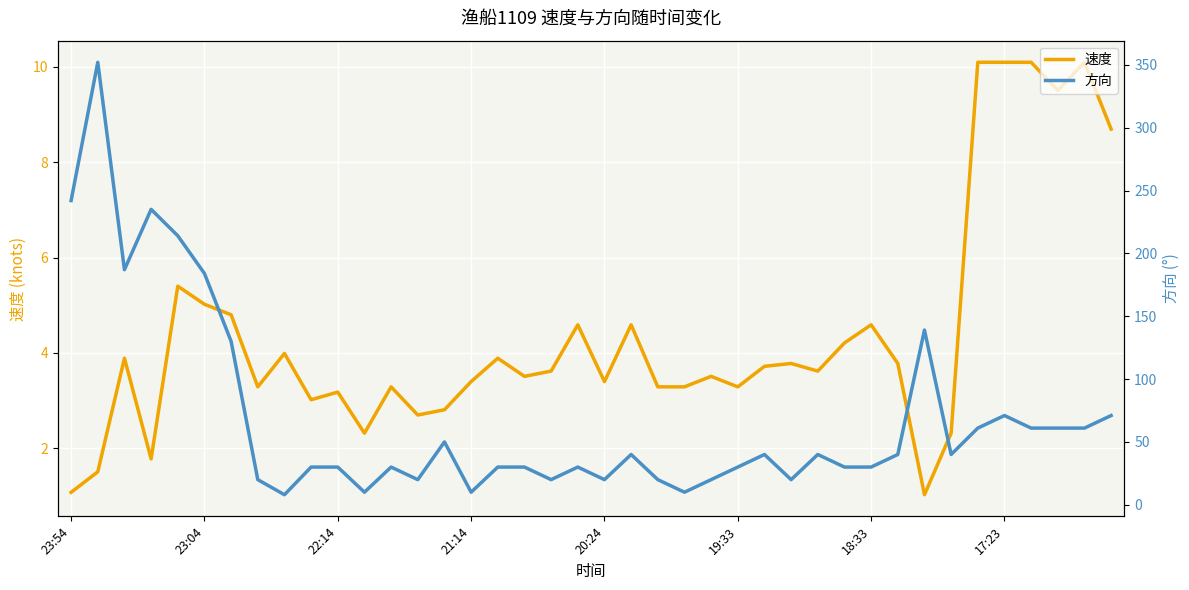

What is the lowest value of the 速度 series?

1.0